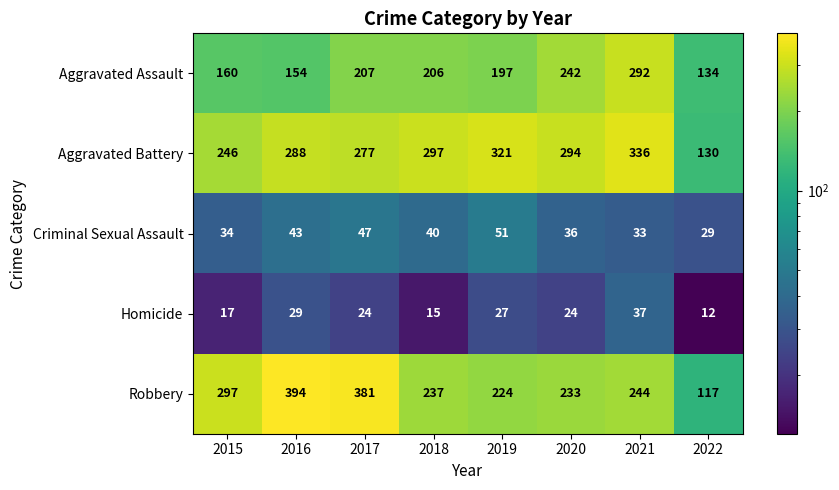

Count the number of categories in the chart.

8